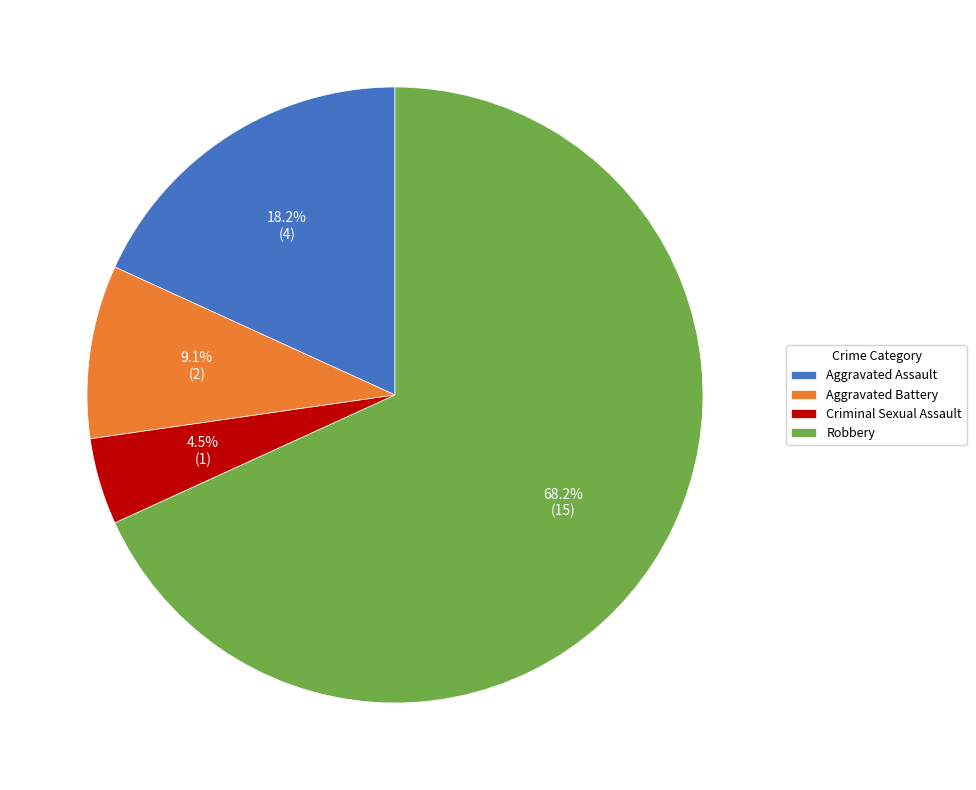

What percentage is NOT represented by Aggravated Battery?

90.9%